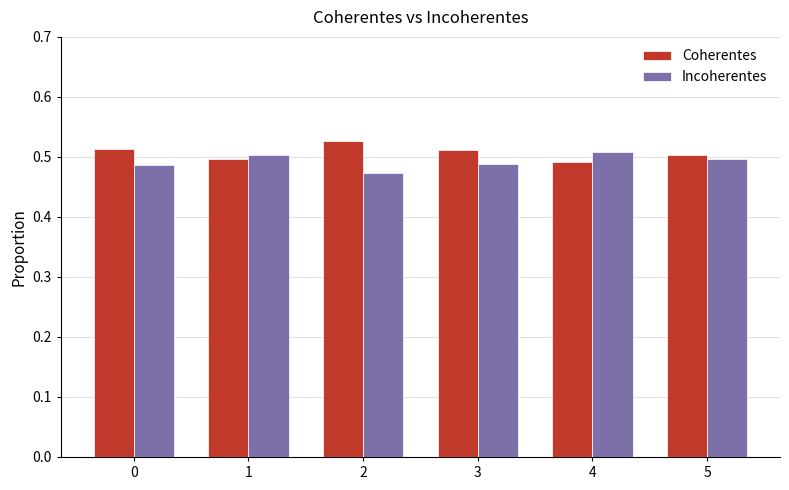

Rank the series at 1 from highest to lowest value.

Incoherentes, Coherentes